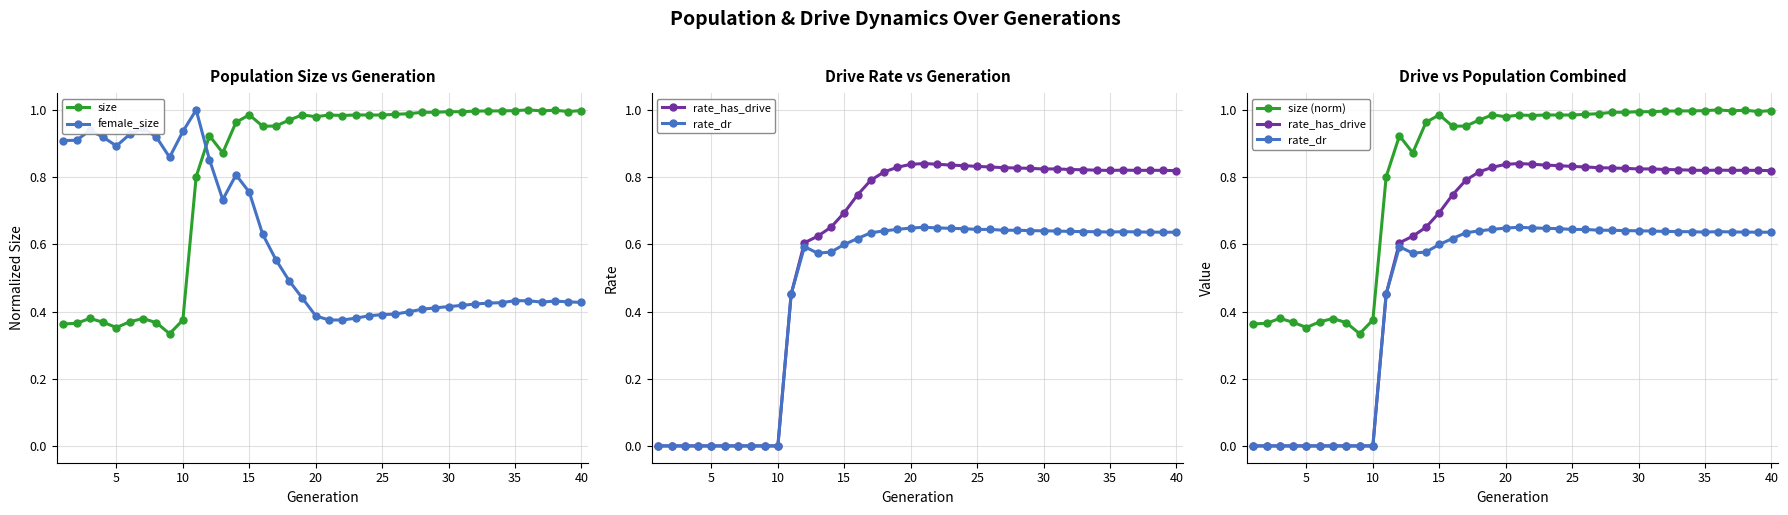

In female_size, how many points are lower than both neighbors (excluding endpoints)?

5